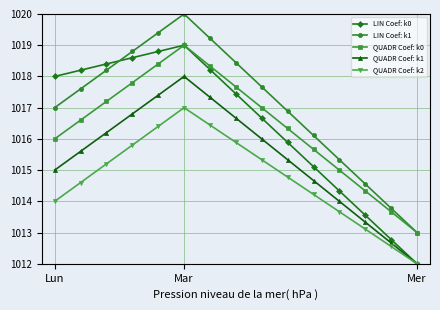

Which series has the largest total across all categories?

LIN Coef: k1